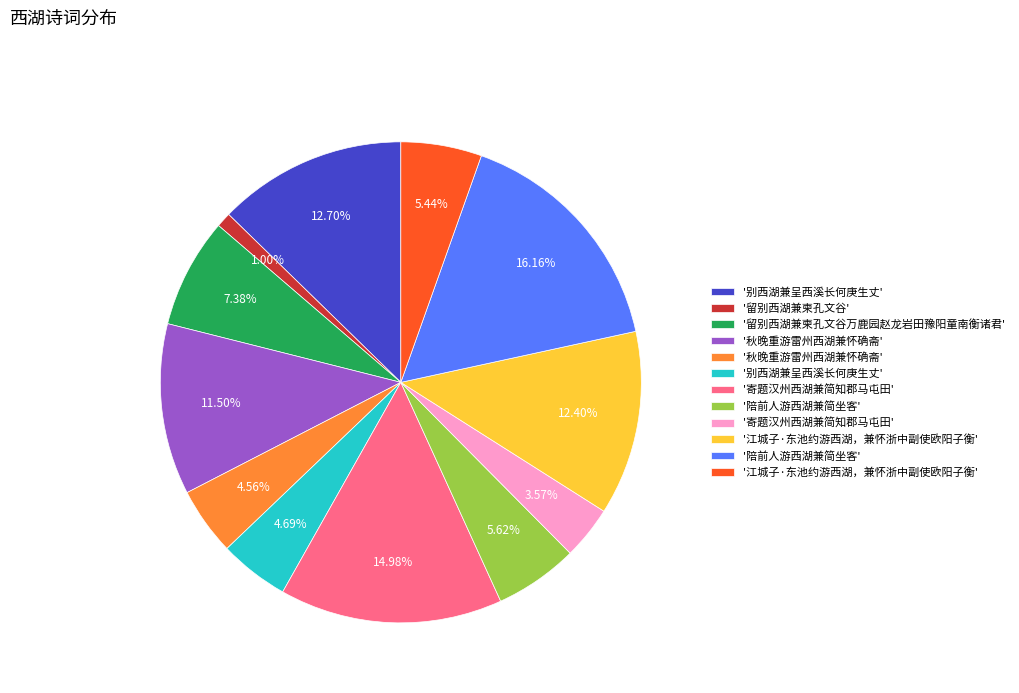

Is there any slice that represents more than half of the pie?

No